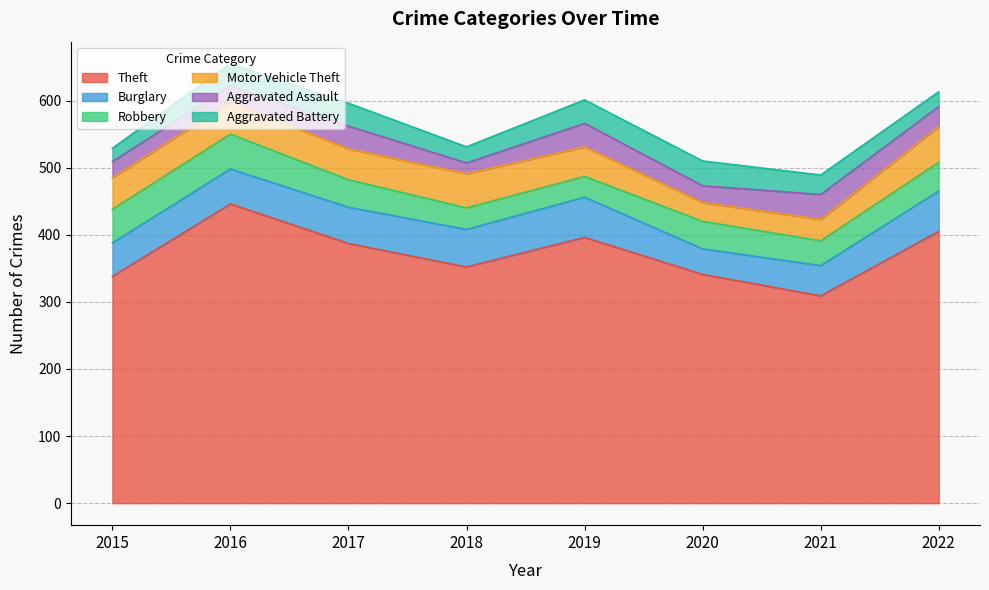

In Aggravated Assault, how many points are lower than both neighbors (excluding endpoints)?

2